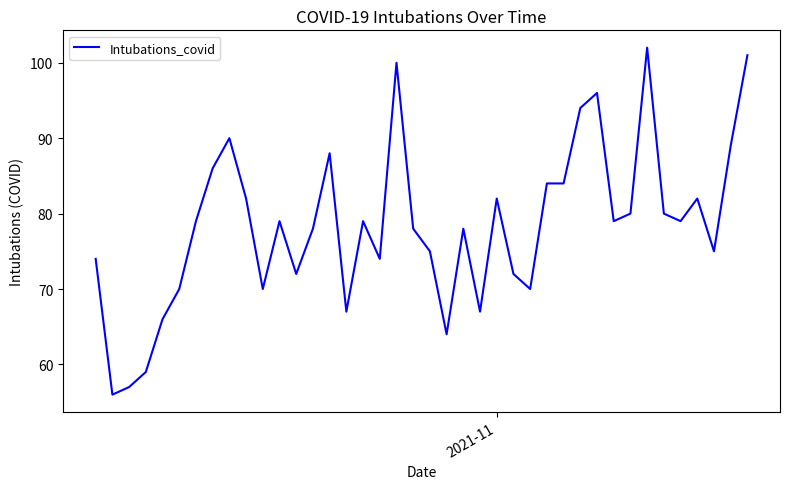

What is the difference between the maximum and minimum values?

46